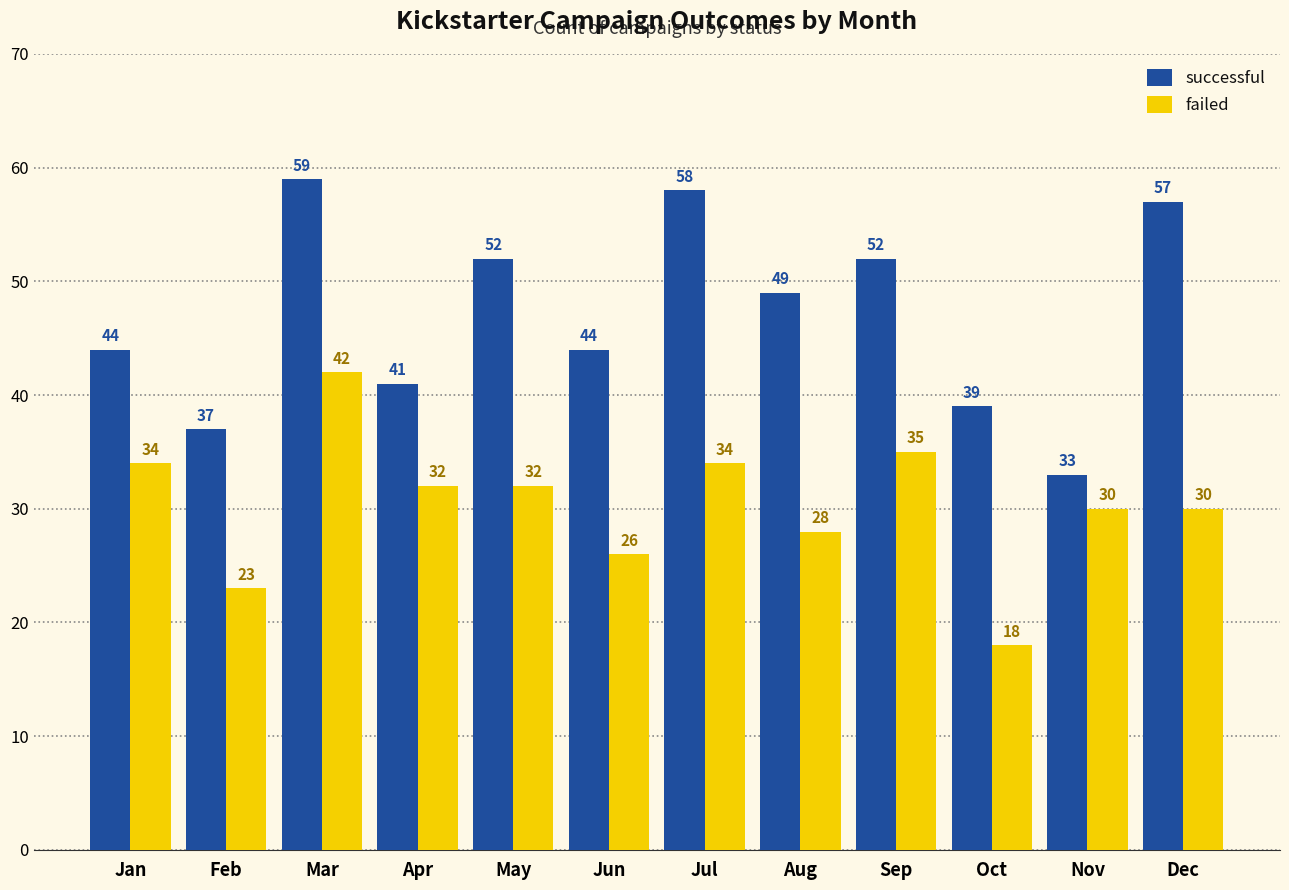

Reading left to right, transcribe all the data shown in this chart.

successful: 44	37	59	41	52	44	58	49	52	39	33	57
failed: 34	23	42	32	32	26	34	28	35	18	30	30